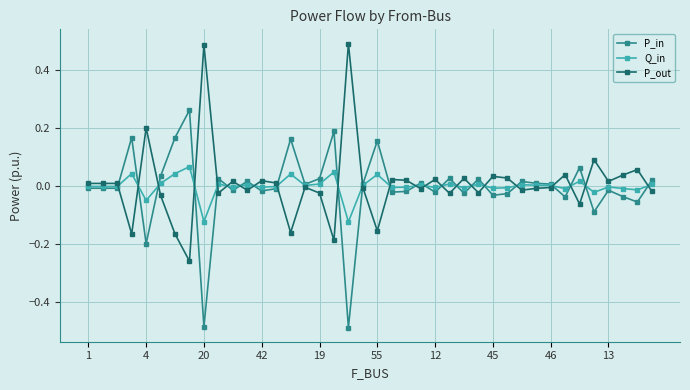

Rank the series by their maximum value, from lowest to highest.

Q_in, P_in, P_out